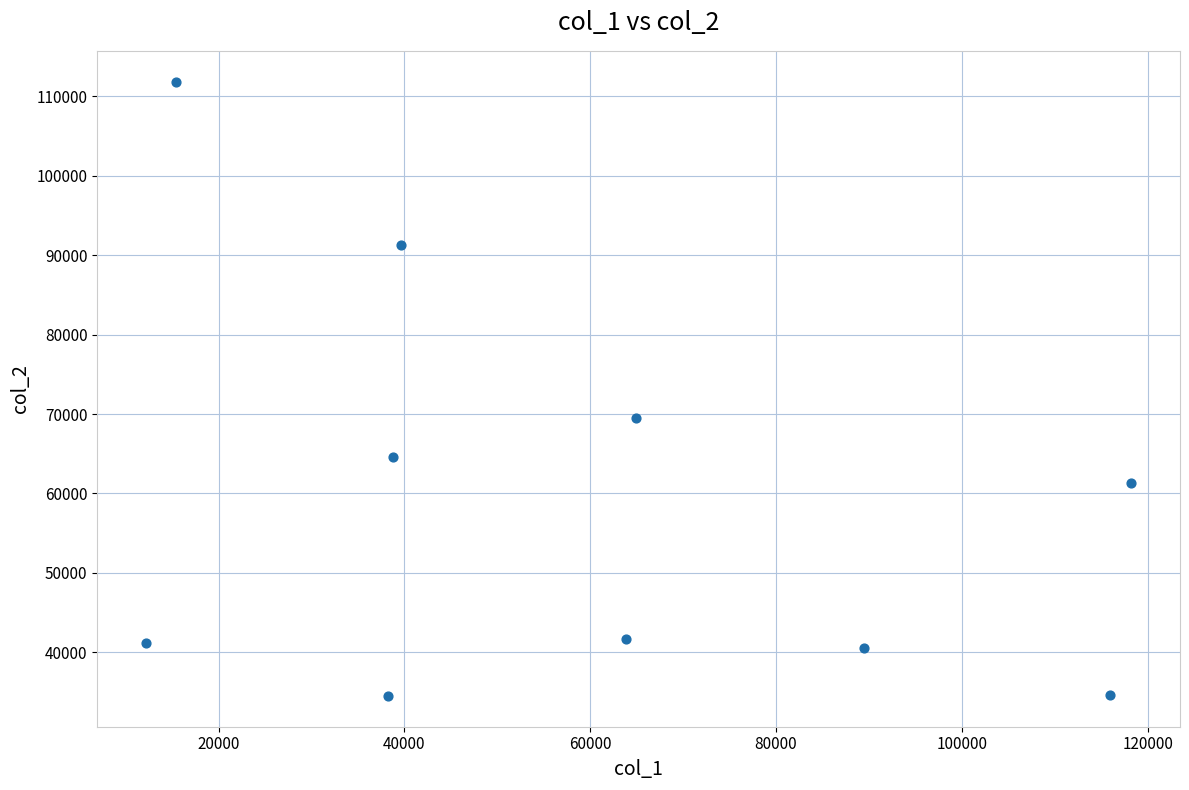

What Y value in the scatter plot is closest to 73184?

69460.7